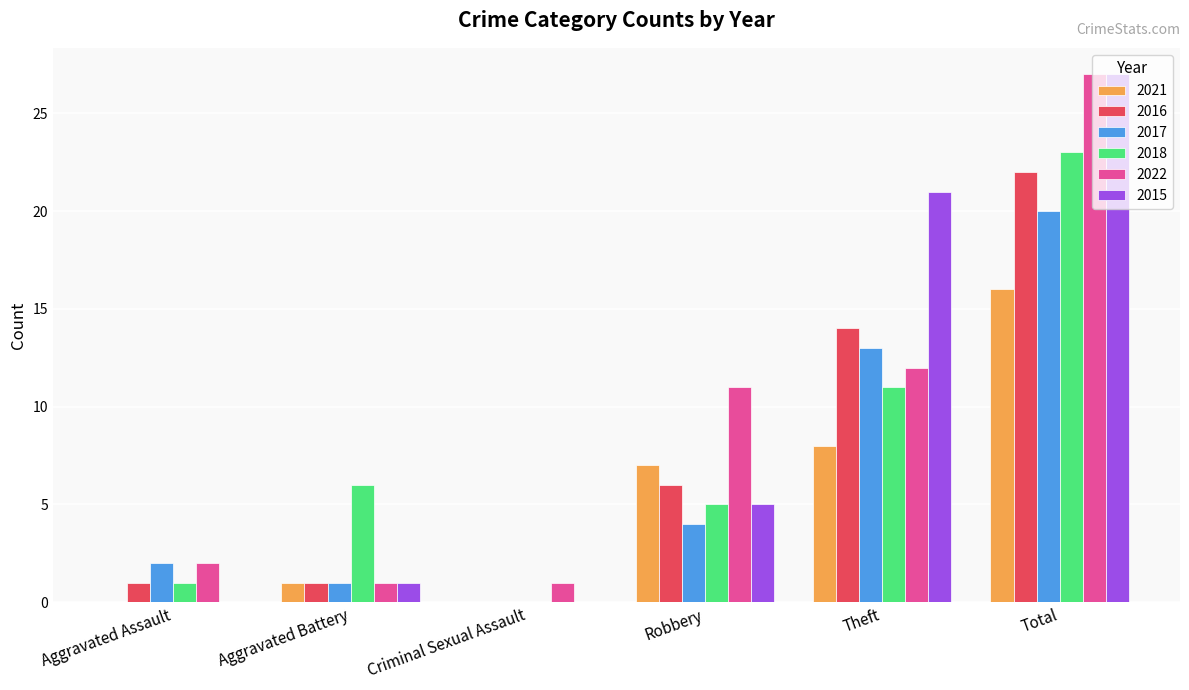

True or false: 2016 has a value of 0 at Aggravated Assault.

False